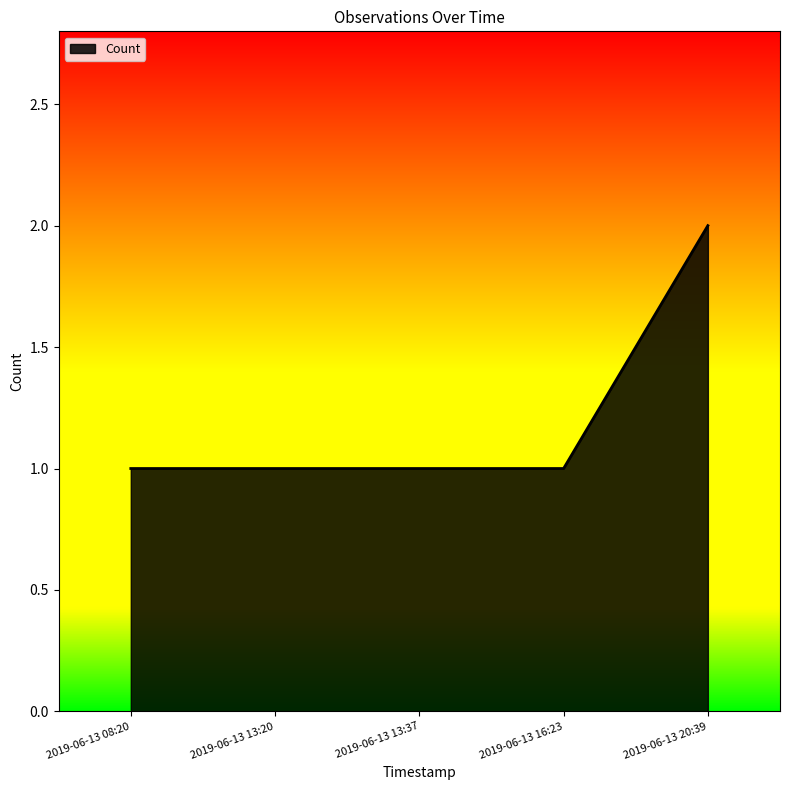

Reading left to right, what are all the values shown in this chart?

2019-06-13 08:20=1	2019-06-13 13:20=1	2019-06-13 13:37=1	2019-06-13 16:23=1	2019-06-13 20:39=2